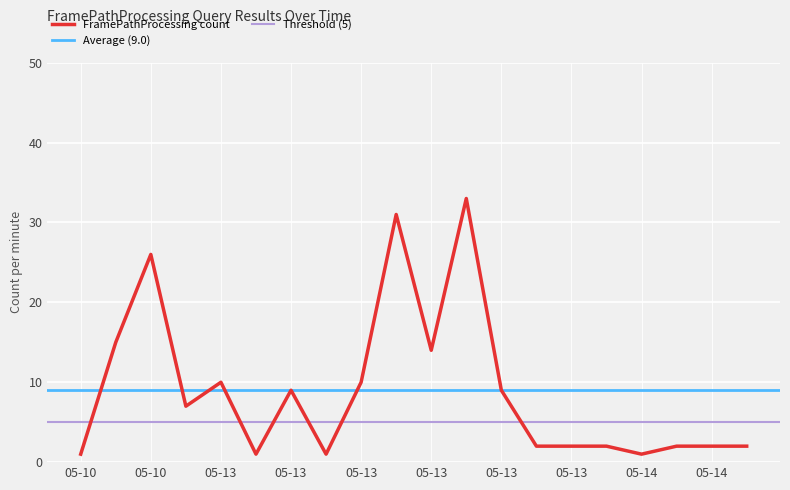

What is the label of the 11th point from the right?

2019-05-13 16:49